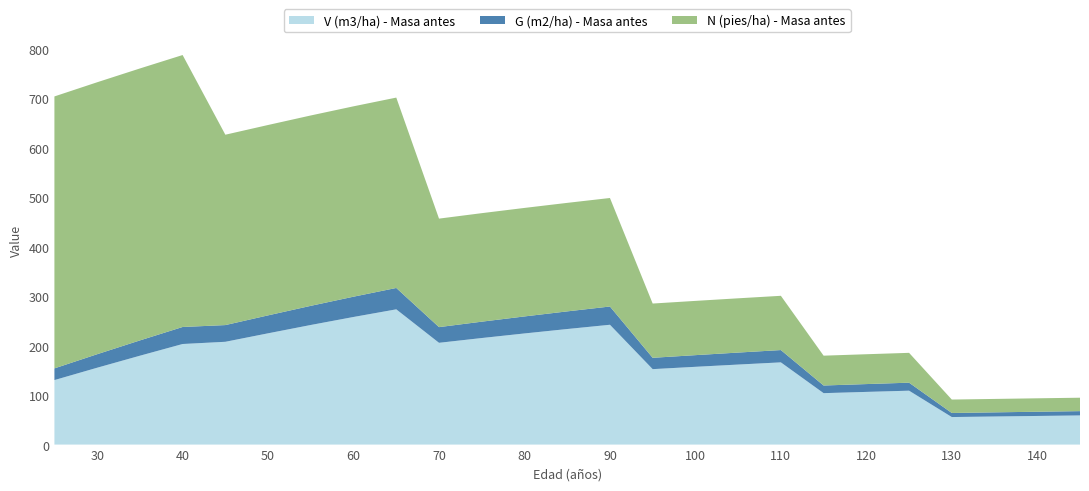

Reading right to left, what are all the values shown in this chart?

V (m3/ha) - Masa antes: 145=58.9	140=57.9	135=56.8	130=55.7	125=109.0	120=106.5	115=104.0	110=166.2	105=161.8	100=157.2	95=152.5	90=242.2	85=233.6	80=224.7	75=215.4	70=205.8	65=273.4	60=258.0	55=241.8	50=224.9	45=207.8	40=203.3	35=179.6	30=155.4	25=130.4
G (m2/ha) - Masa antes: 145=8.7	140=8.5	135=8.4	130=8.2	125=16.2	120=15.8	115=15.4	110=24.9	105=24.2	100=23.6	95=22.9	90=36.9	85=35.7	80=34.4	75=33.1	70=31.7	65=43.2	60=41.0	55=38.7	50=36.3	45=33.8	40=34.4	35=30.9	30=27.3	25=23.6
N (pies/ha) - Masa antes: 145=27.1	140=27.1	135=27.1	130=27.1	125=60.3	120=60.3	115=60.3	110=109.7	105=109.7	100=109.7	95=109.7	90=219.3	85=219.3	80=219.3	75=219.3	70=219.3	65=384.8	60=384.8	55=384.8	50=384.8	45=384.8	40=549.8	35=549.8	30=549.8	25=549.8